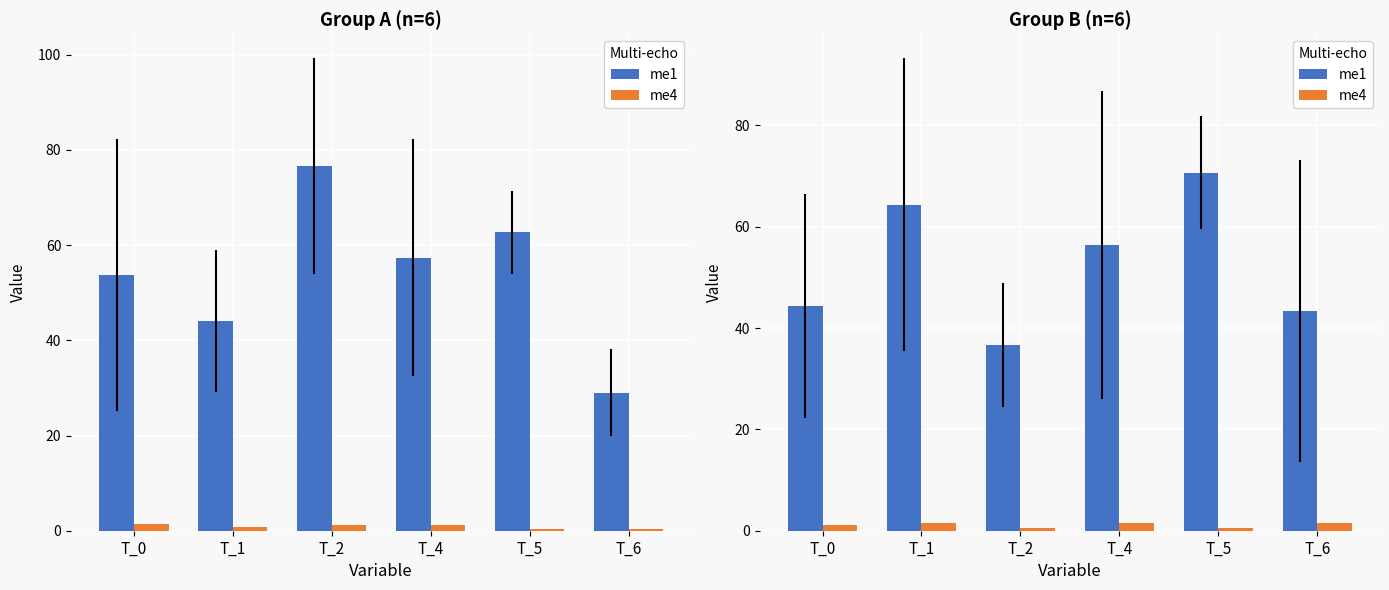

What is the lowest value of the me4 series?

0.6